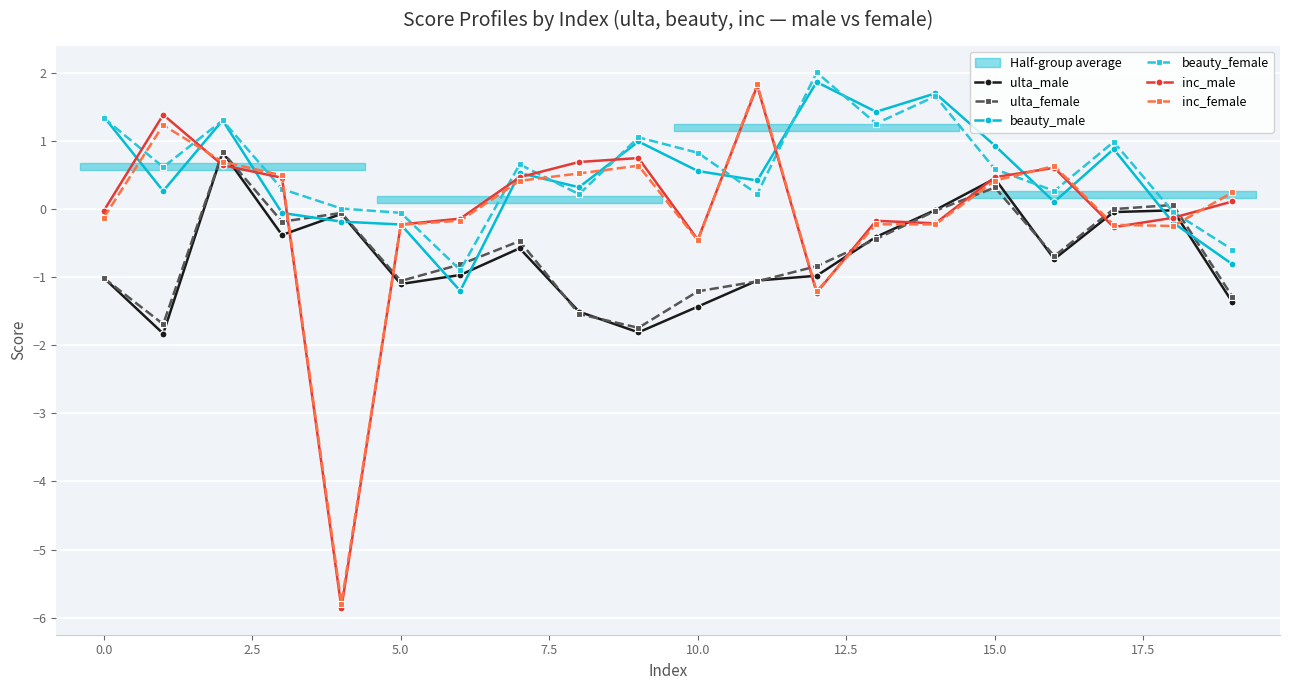

How many times do beauty_male and inc_male cross each other?

13